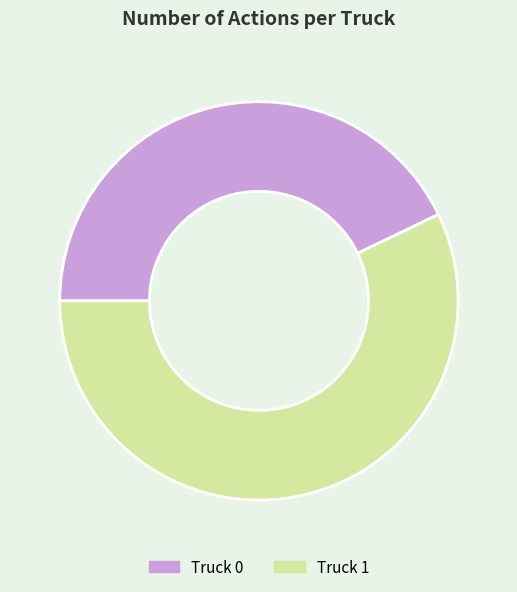

Which category has the smallest portion of the pie?

Truck 0